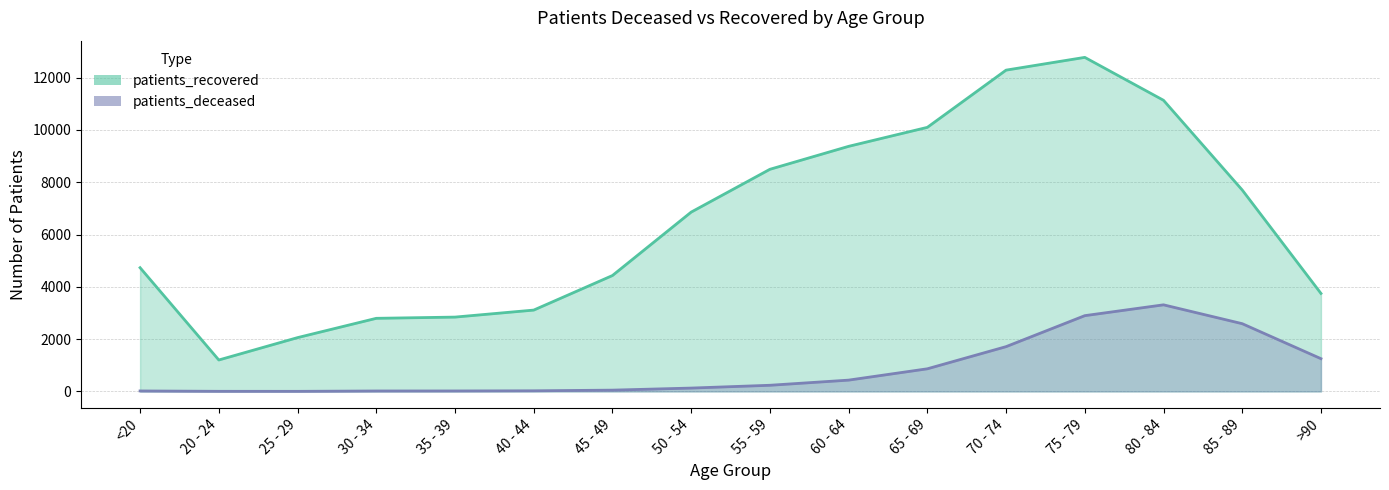

Which series has the largest range (max minus min)?

patients_recovered